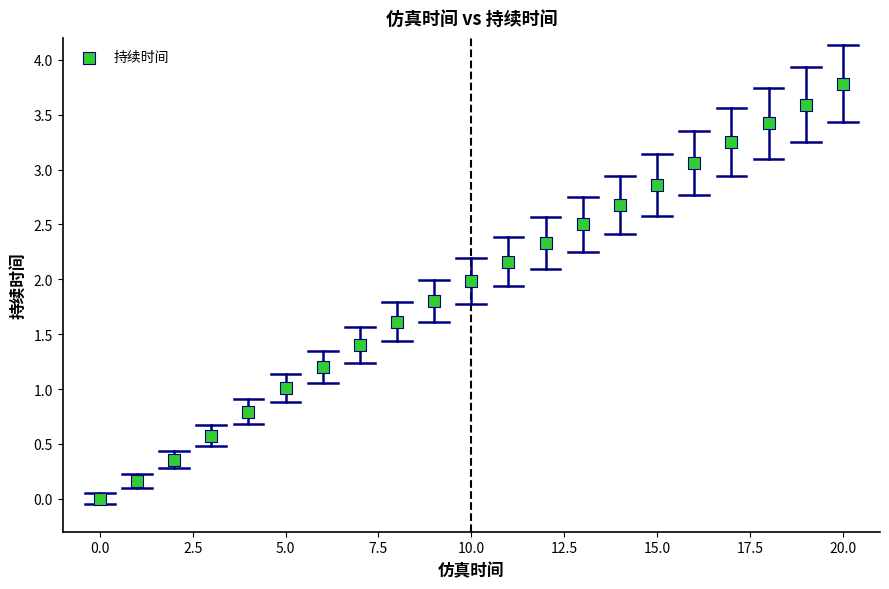

What is the range of Y values (max minus min)?

3.8